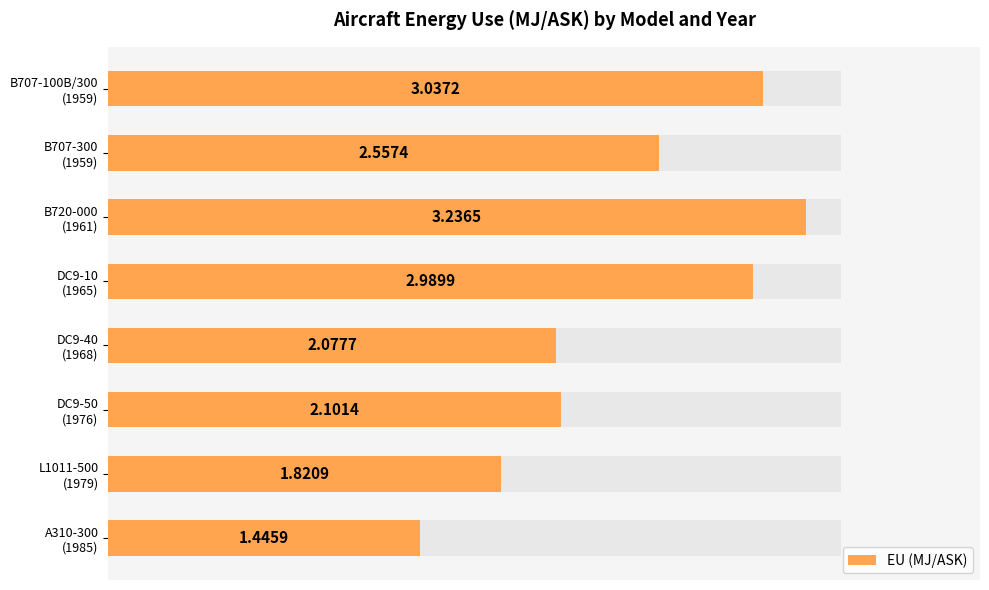

The value at B707-100B/300 (1959) is 3.0. True or false?

True